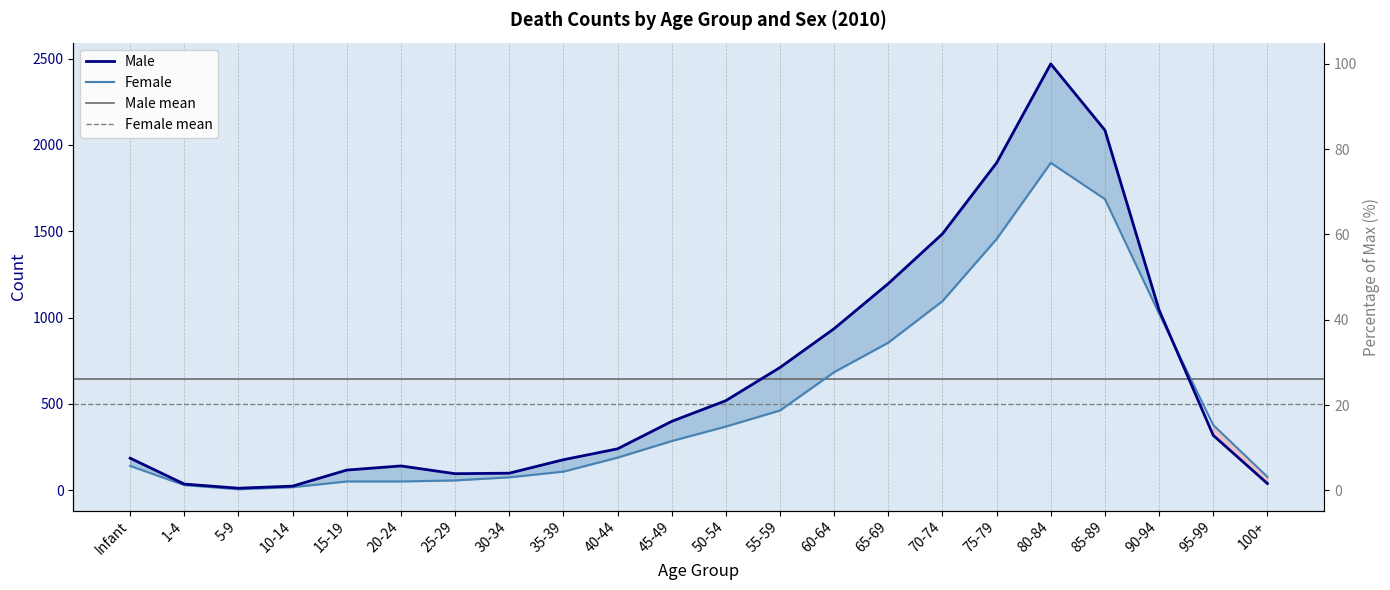

After their last crossing, which series has the higher values: Male or Female?

Female